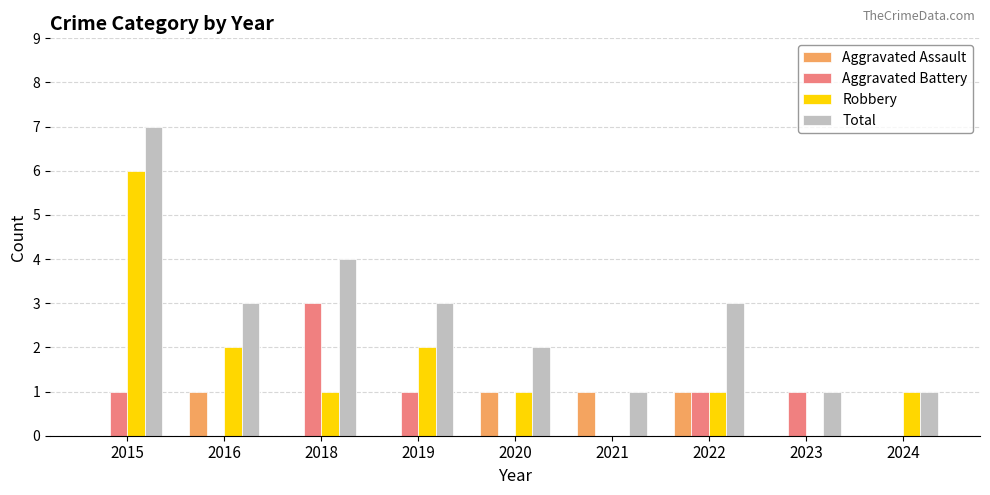

At which category is the sum across all series the highest?

2015